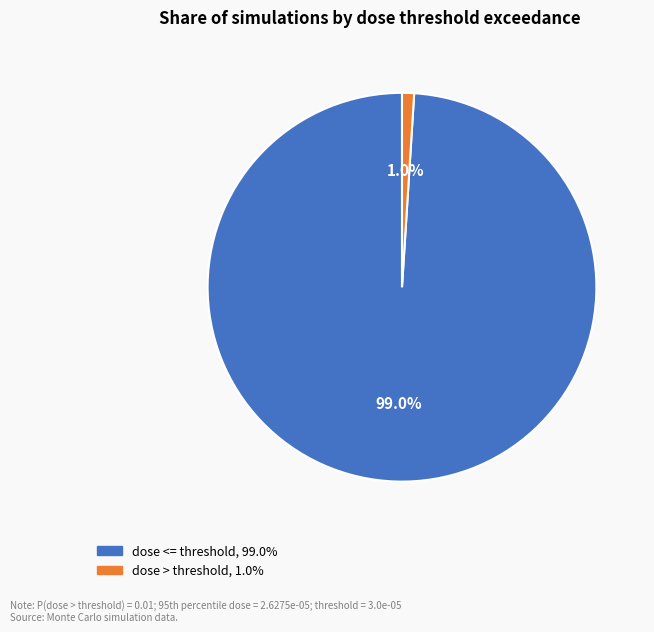

Does any single category account for the majority?

Yes